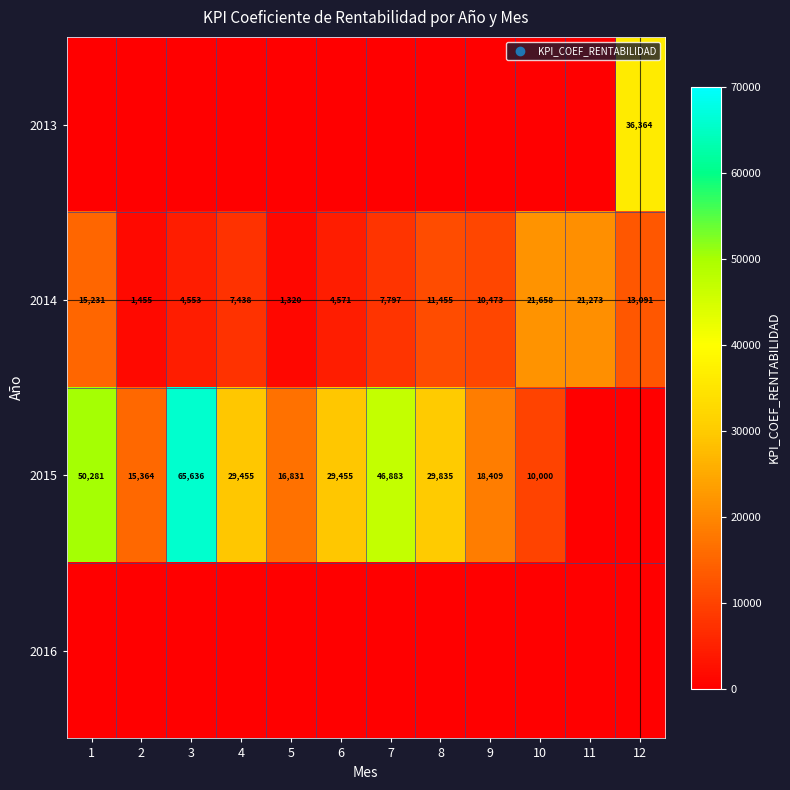

List the labels in order of 2014 value, smallest first.

5, 2, 3, 6, 4, 7, 9, 8, 12, 1, 11, 10